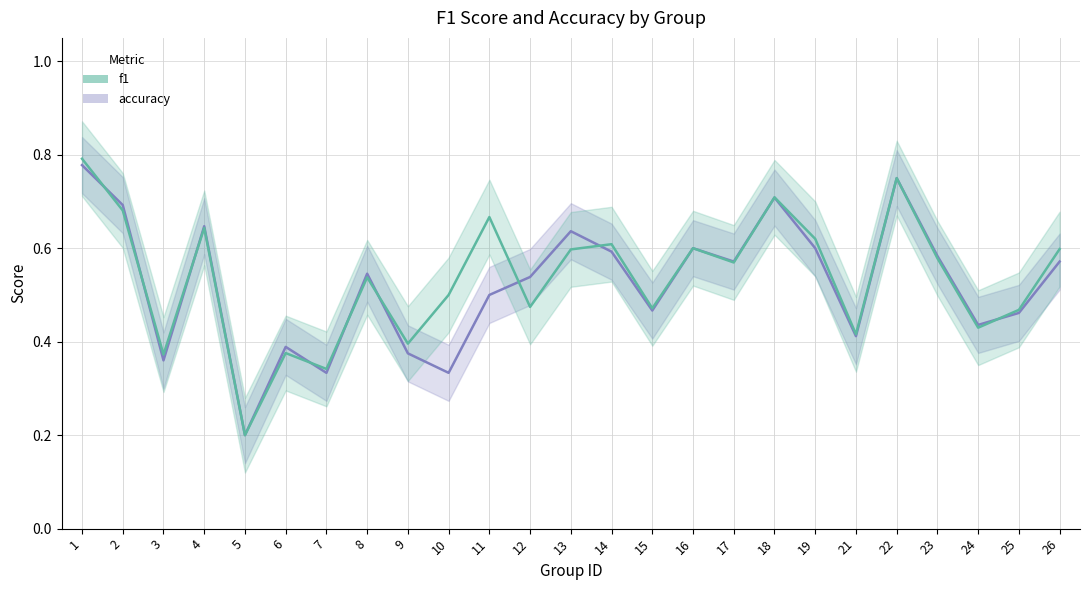

What is the value of the accuracy point at the 25th from the left?

0.6